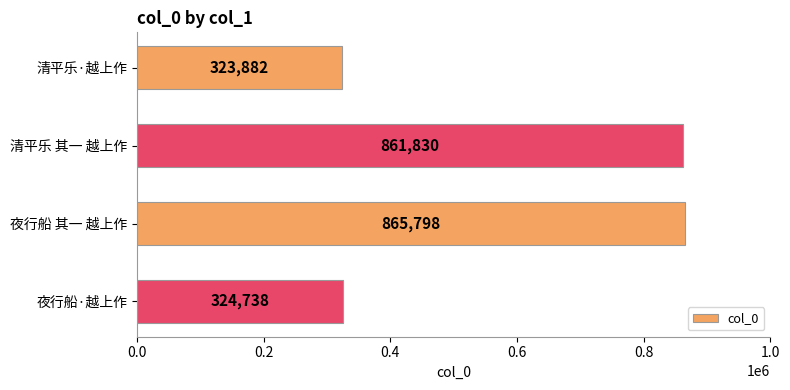

What is the difference between the second highest and minimum values?

537948